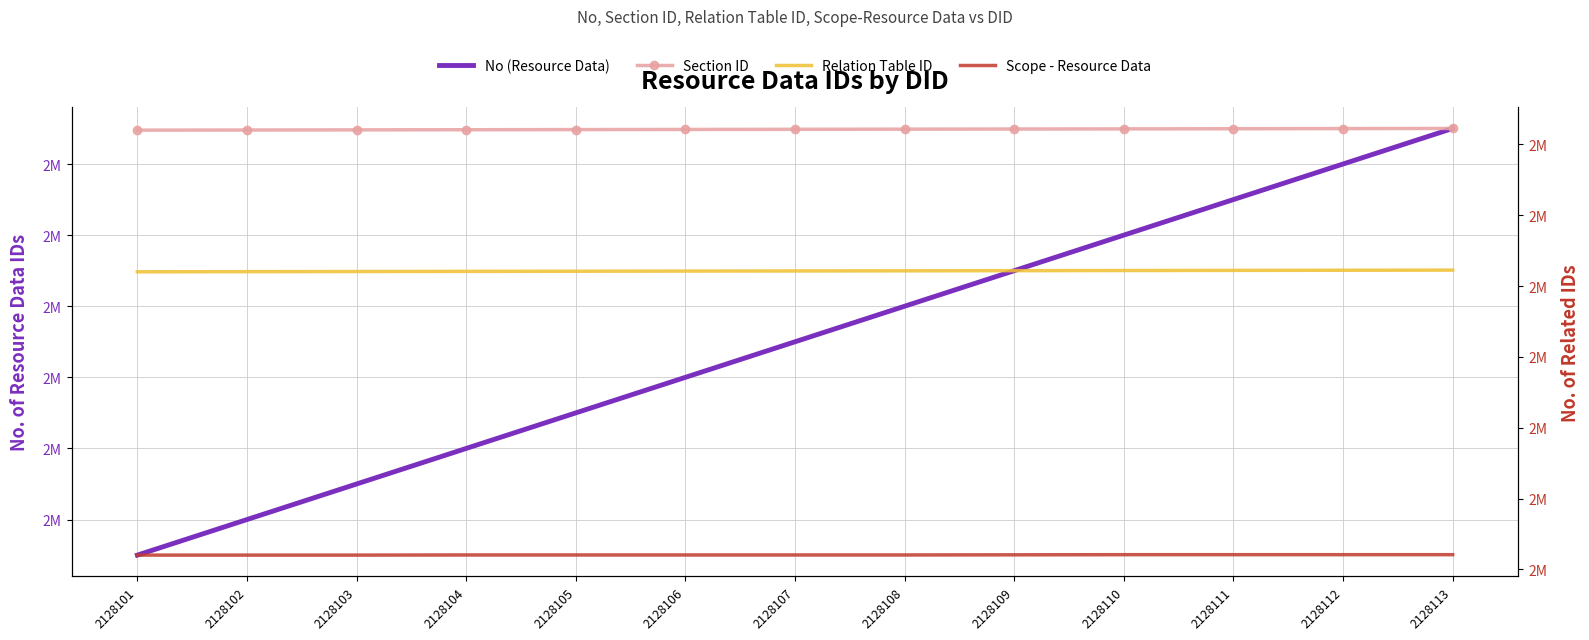

At how many categories does at least one series exceed 2130904?

13